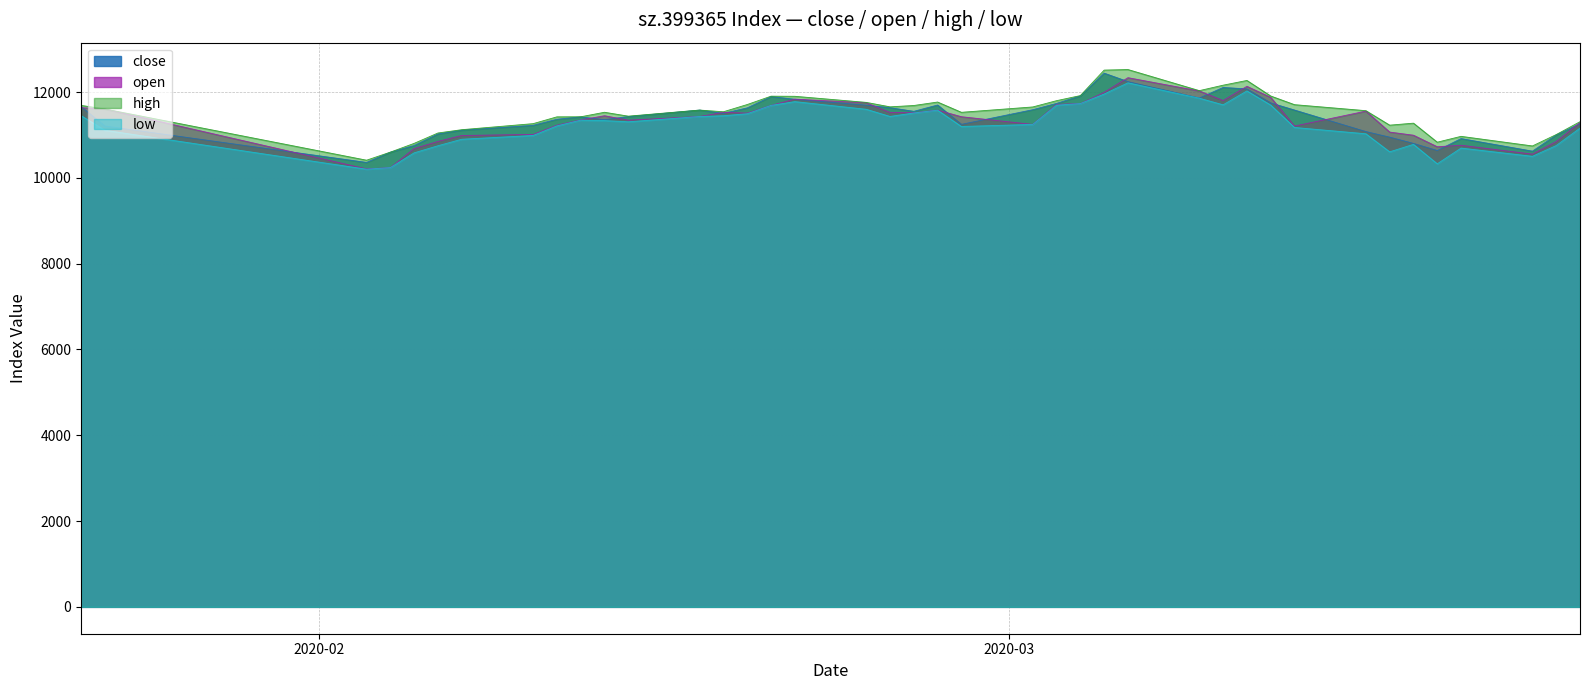

Where do open and close first cross each other?

2020-01-22 and 2020-01-23